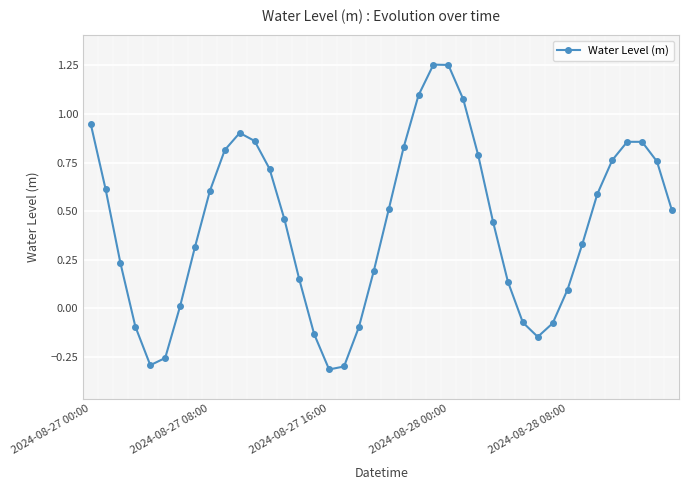

What is the sum of all values?

17.2